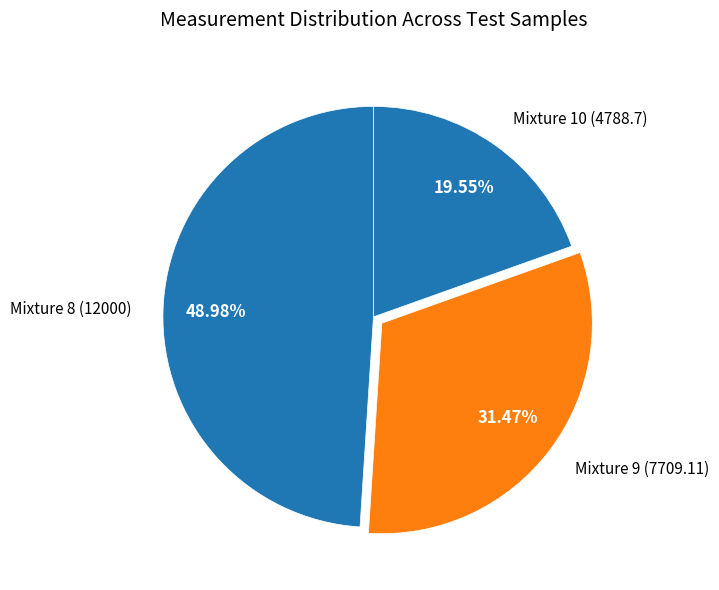

Approximately how many times larger is the value at Mixture 10 compared to Mixture 8?

0.4